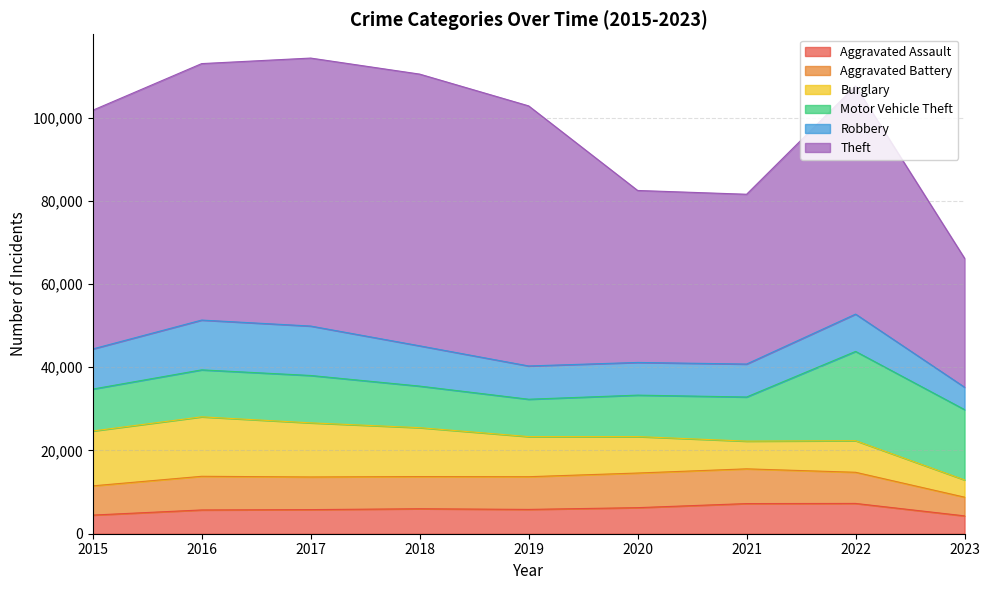

What is the difference between the Robbery values at 2017 and 2022?

2915